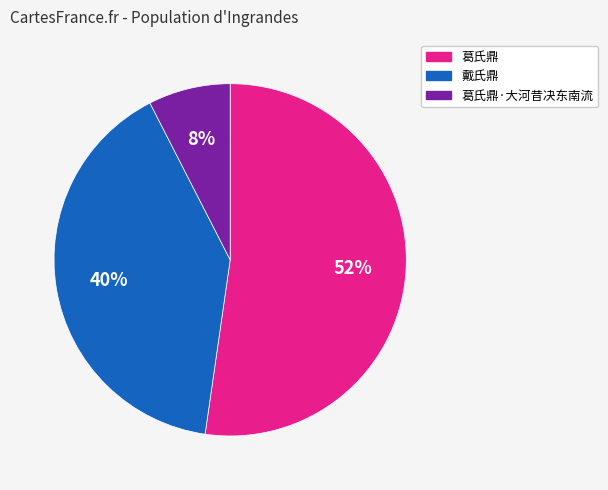

To the nearest percent, what is the combined percentage of 葛氏鼎 and 葛氏鼎·大河昔决东南流?

60%